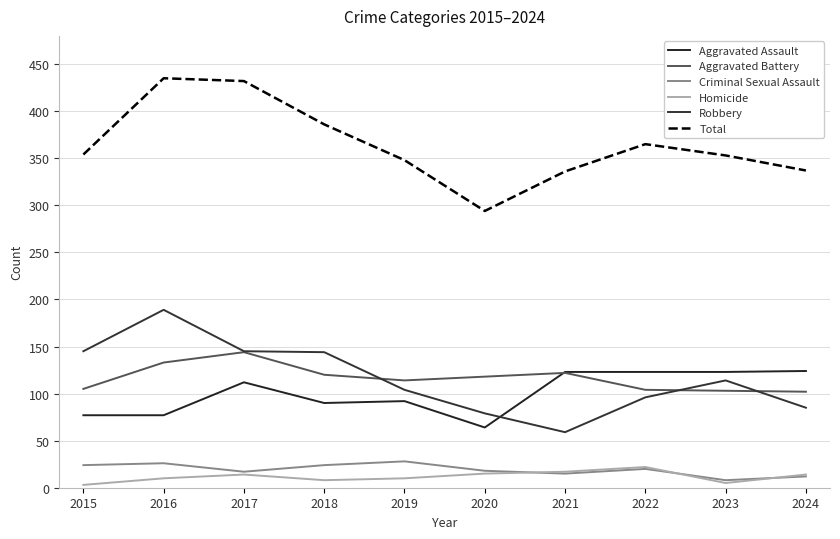

True or false: Aggravated Battery and Homicide intersect in this chart.

False